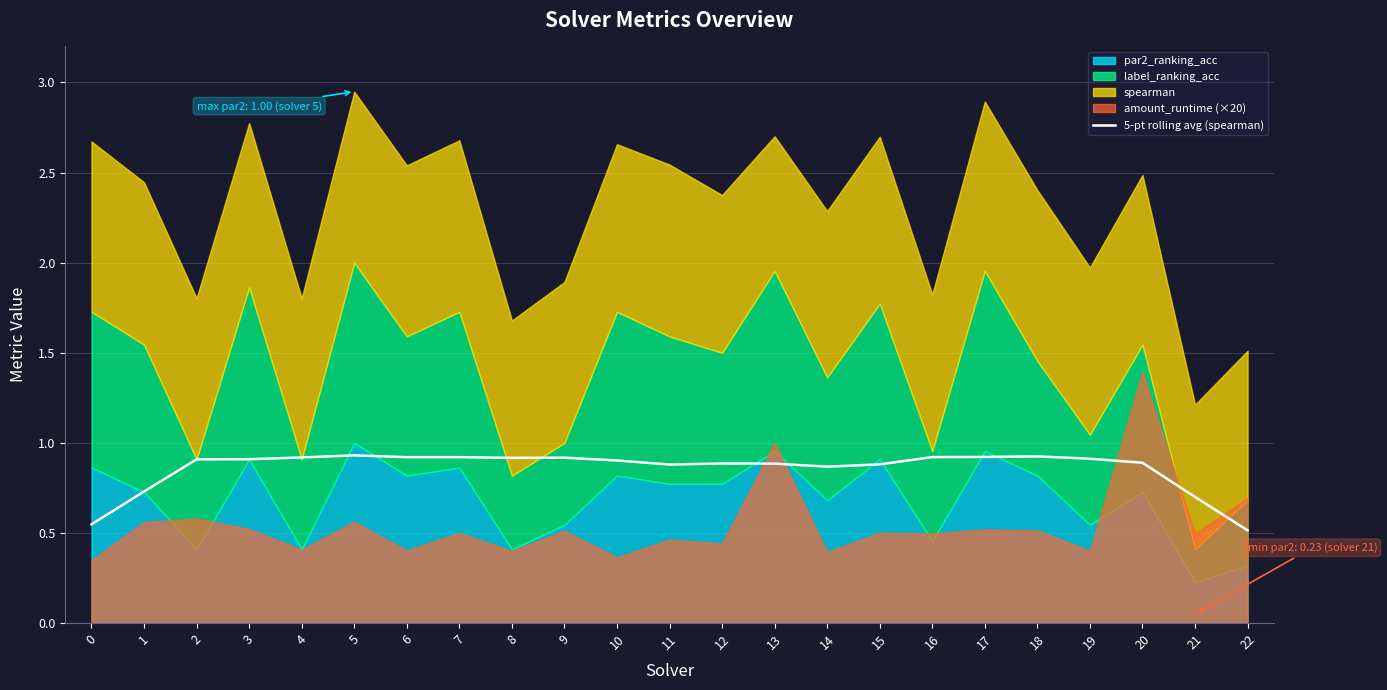

The value of 5-pt rolling avg (spearman) at 0 is 0.9. True or false?

False